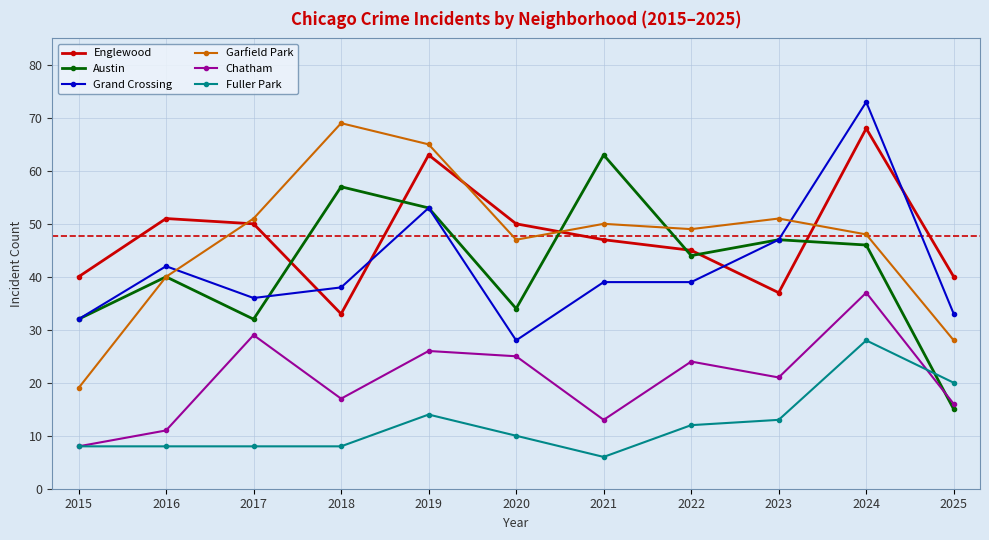

Is this an area chart (filled region under the line)?

No